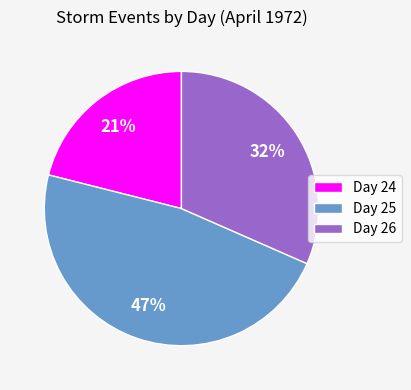

Rank the categories by value from lowest to highest.

Day 24, Day 26, Day 25